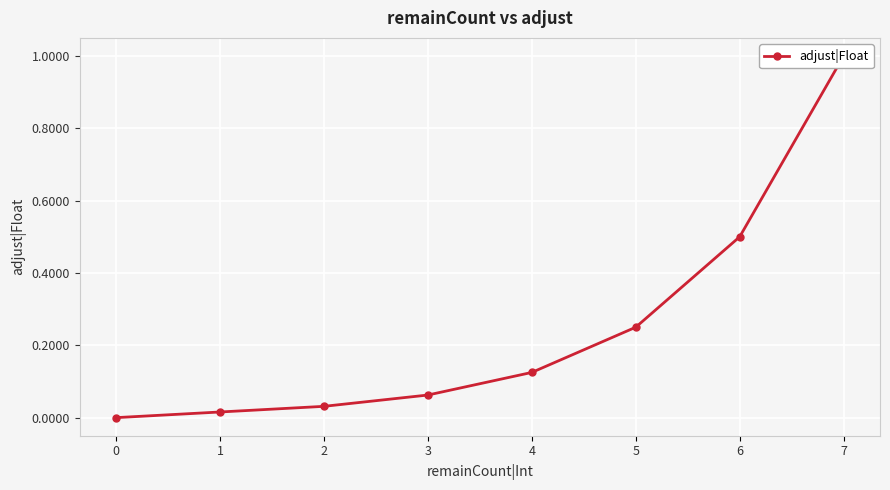

Rank the categories by value from highest to lowest.

7, 6, 5, 4, 3, 2, 1, 0